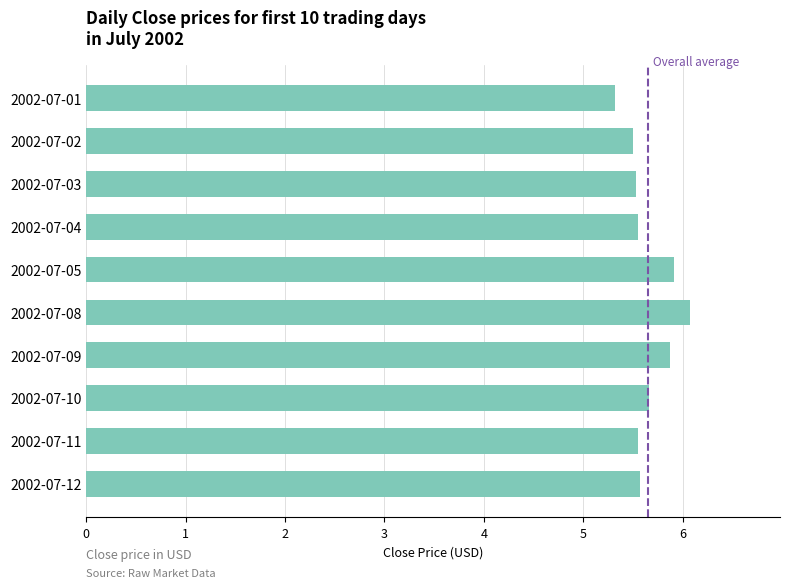

What is the sum of all values?

56.5